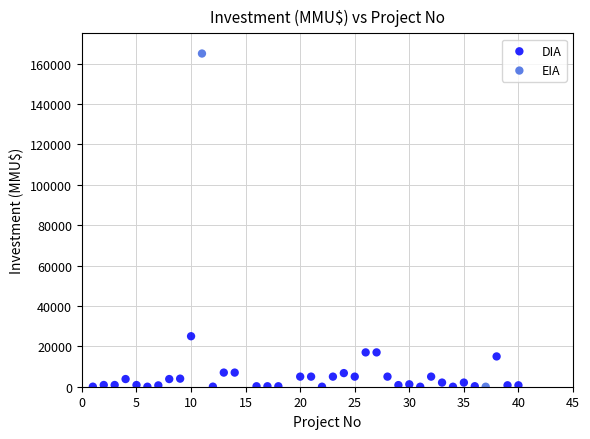

What are all the series names shown in the legend?

DIA, EIA